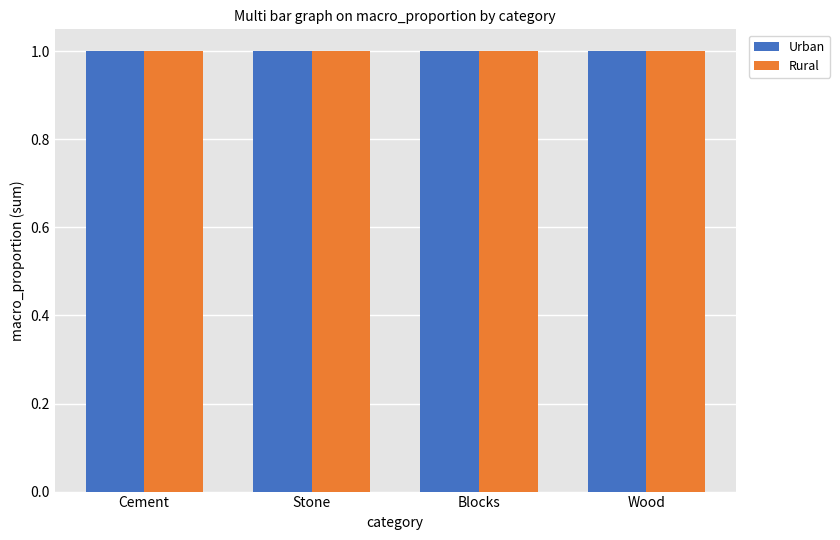

Which series has the largest total across all categories?

Urban